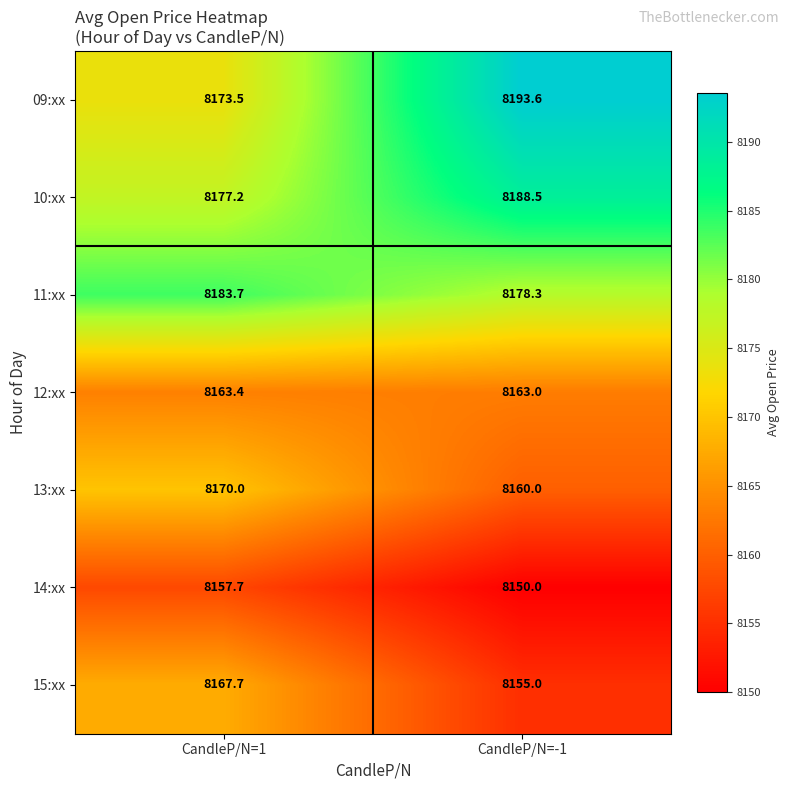

Read the 10:xx value at CandleP/N=1.

8177.2